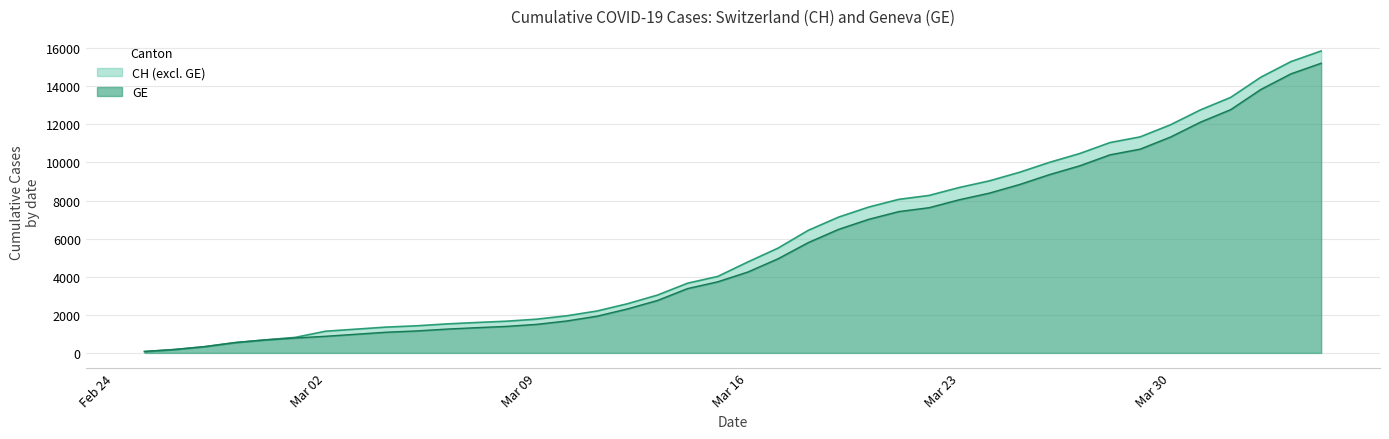

At which category is the sum across all series the highest?

2020-04-04